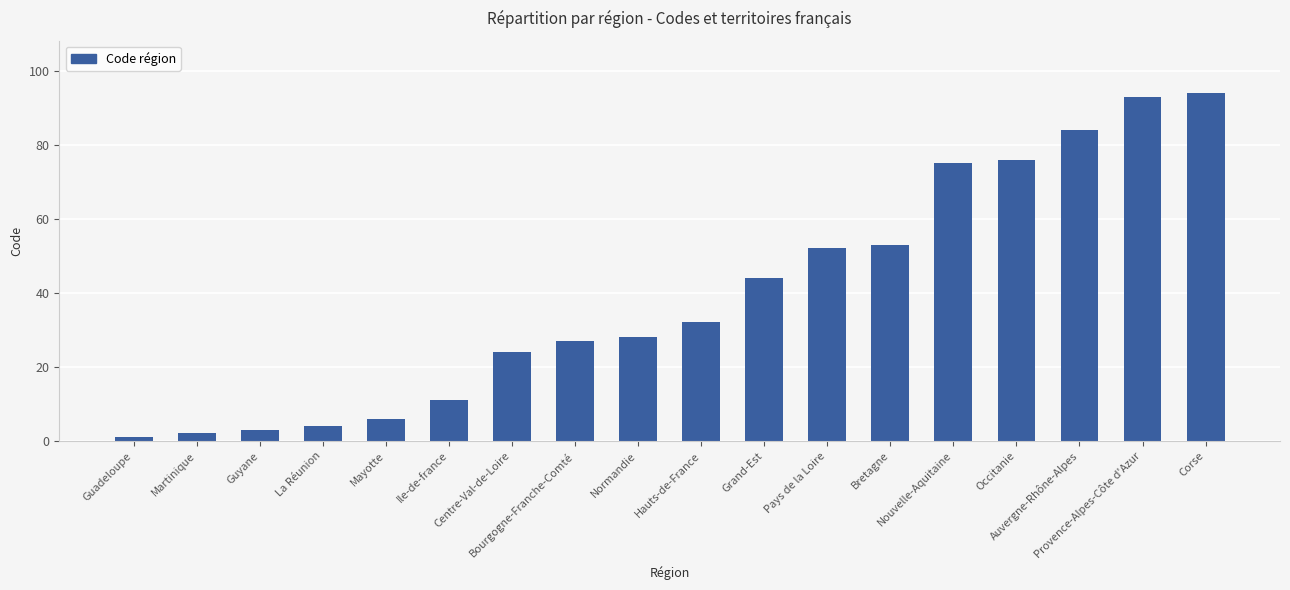

Are the bars horizontal?

No